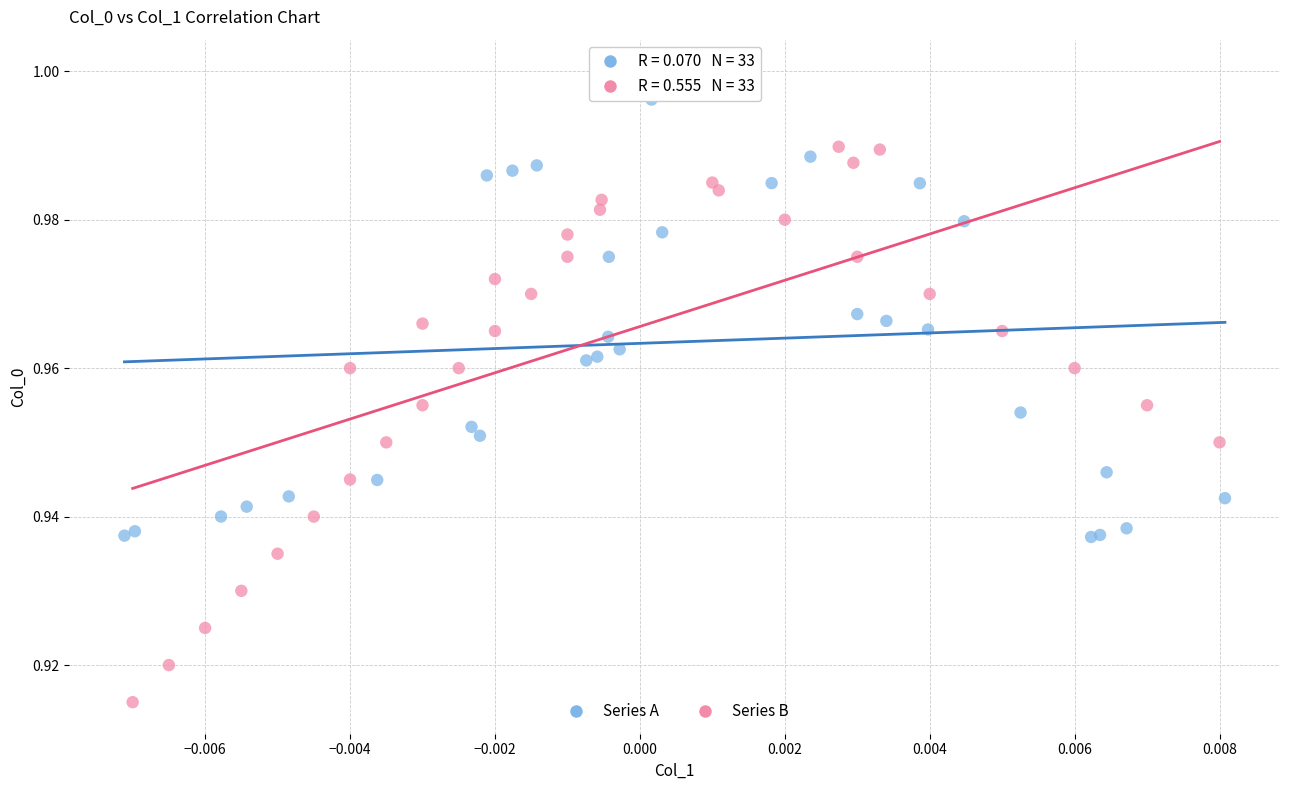

Which series reaches the minimum Y coordinate?

Series B